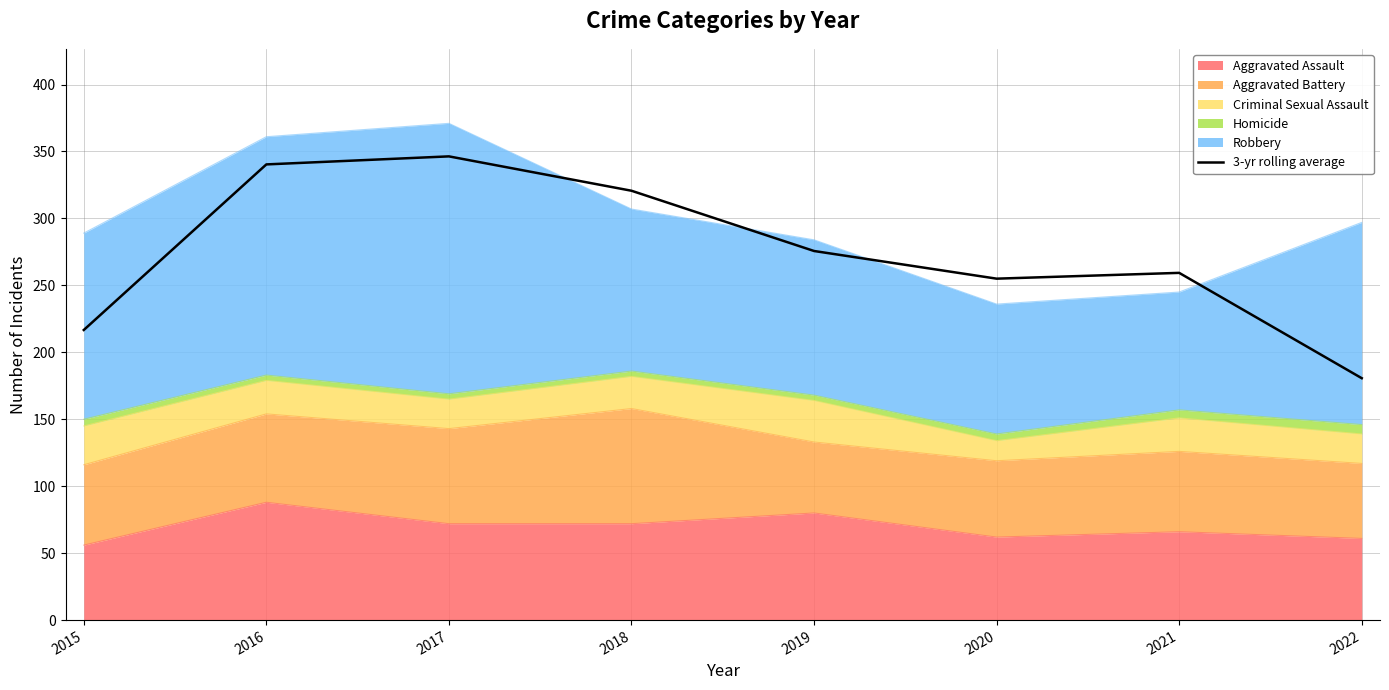

List the labels in order of value, largest first.

2017, 2016, 2018, 2019, 2021, 2020, 2015, 2022